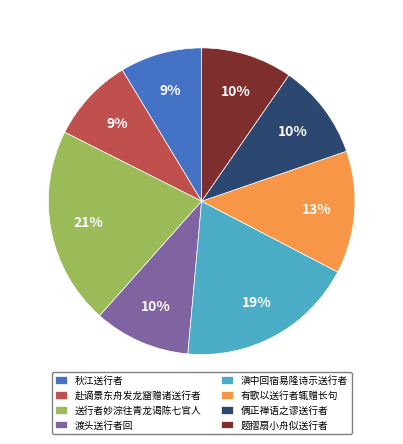

Does 渡头送行者回 account for over 50% of the chart?

No